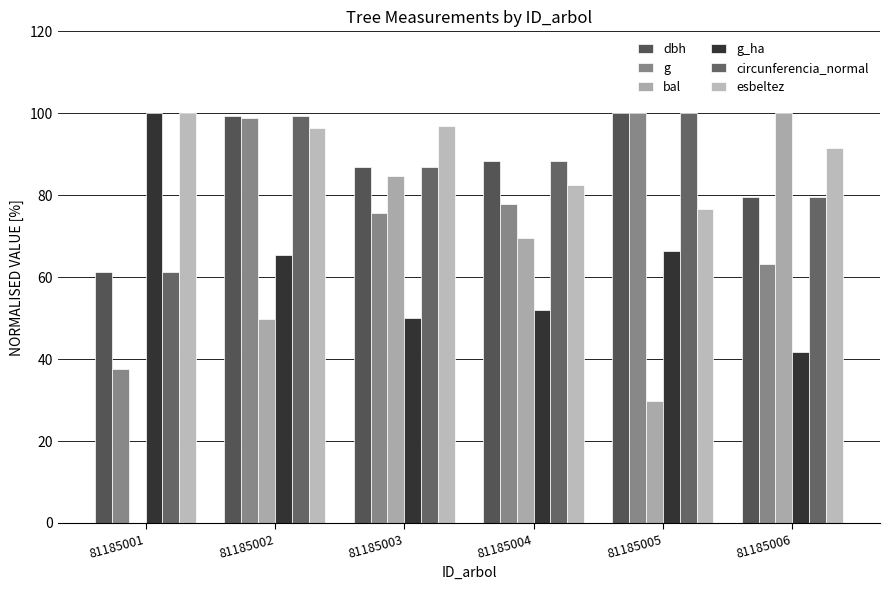

What is the maximum value for g?

100.0